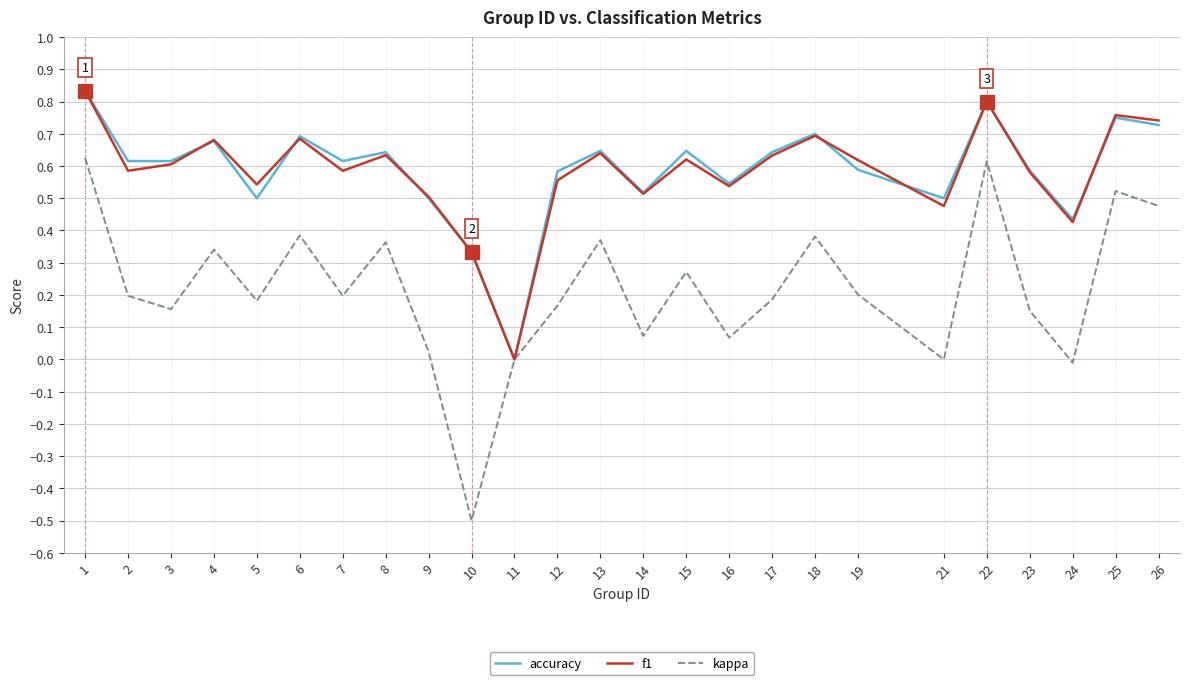

Which series has the widest spread of values?

kappa